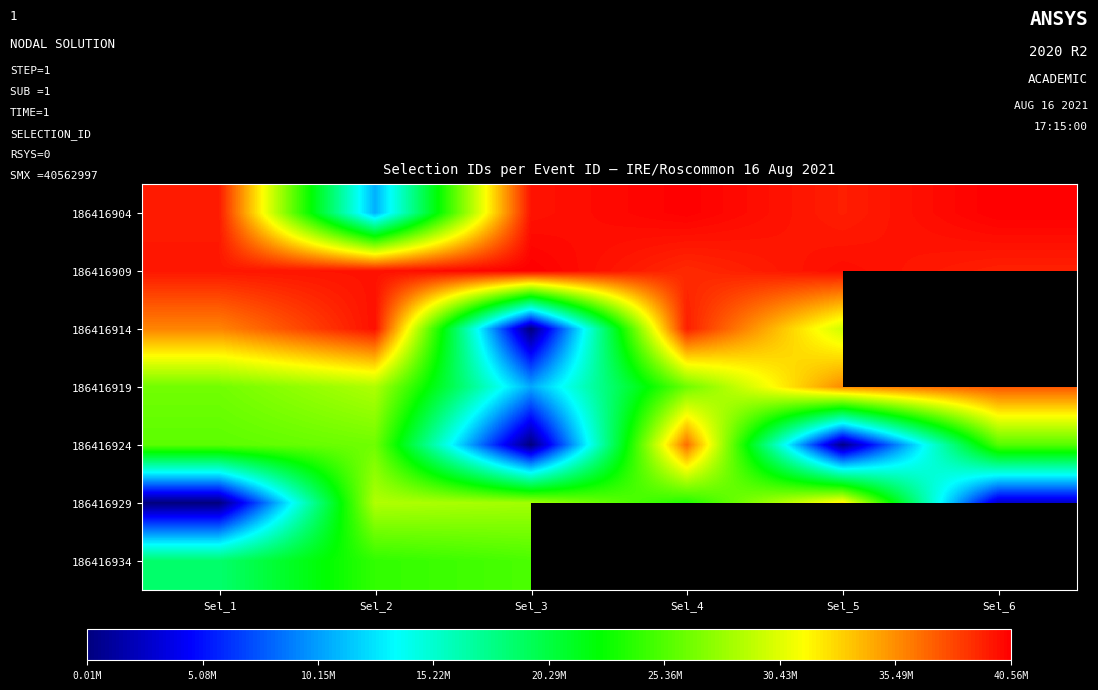

At which category is the sum across all series the highest?

Sel_2